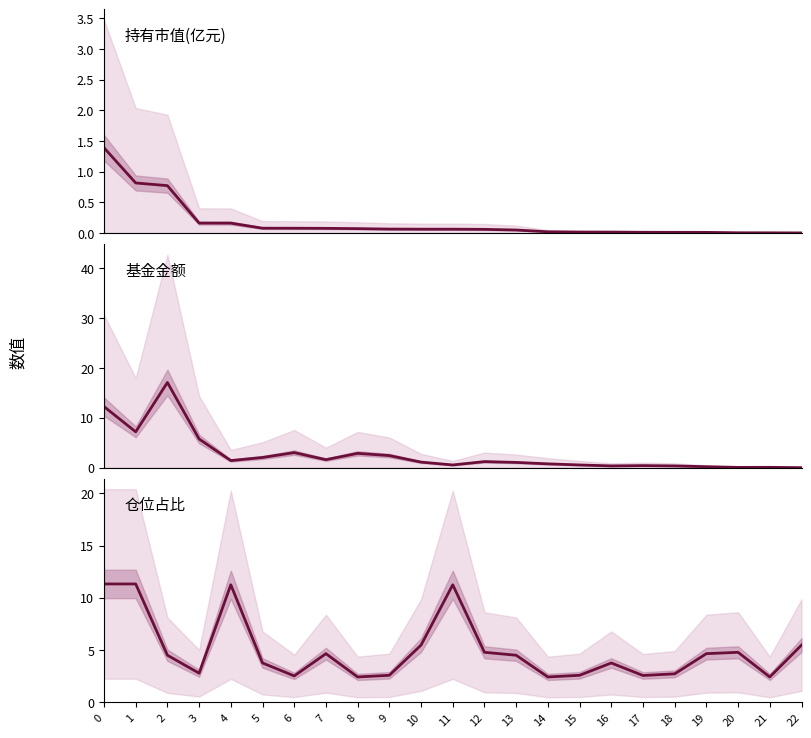

Reading left to right, what are all the values shown in this chart?

持有市值(亿元): 0=1.4	1=0.8	2=0.8	3=0.2	4=0.2	5=0.1	6=0.1	7=0.1	8=0.1	9=0.1	10=0.1	11=0.1	12=0.1	13=0.0	14=0.0	15=0.0	16=0.0	17=0.0	18=0.0	19=0.0	20=0.0	21=0.0	22=0.0
基金金额: 0=12.3	1=7.2	2=17.1	3=5.8	4=1.4	5=2.0	6=3.0	7=1.6	8=2.9	9=2.4	10=1.1	11=0.5	12=1.2	13=1.1	14=0.8	15=0.5	16=0.3	17=0.4	18=0.3	19=0.2	20=0.1	21=0.1	22=0.0
仓位占比: 0=11.3	1=11.3	2=4.5	3=2.8	4=11.2	5=3.8	6=2.5	7=4.7	8=2.4	9=2.6	10=5.5	11=11.2	12=4.8	13=4.5	14=2.4	15=2.6	16=3.8	17=2.6	18=2.7	19=4.7	20=4.8	21=2.4	22=5.5